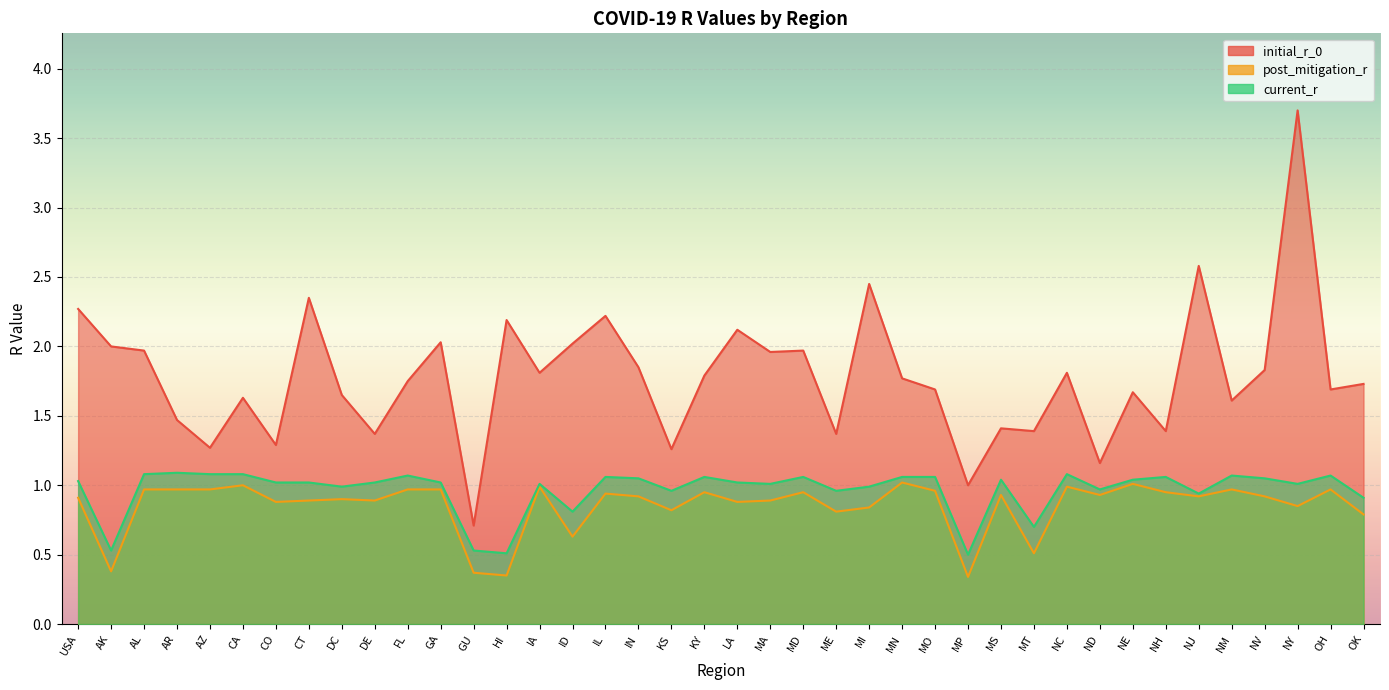

Count the number of data series in this chart.

3